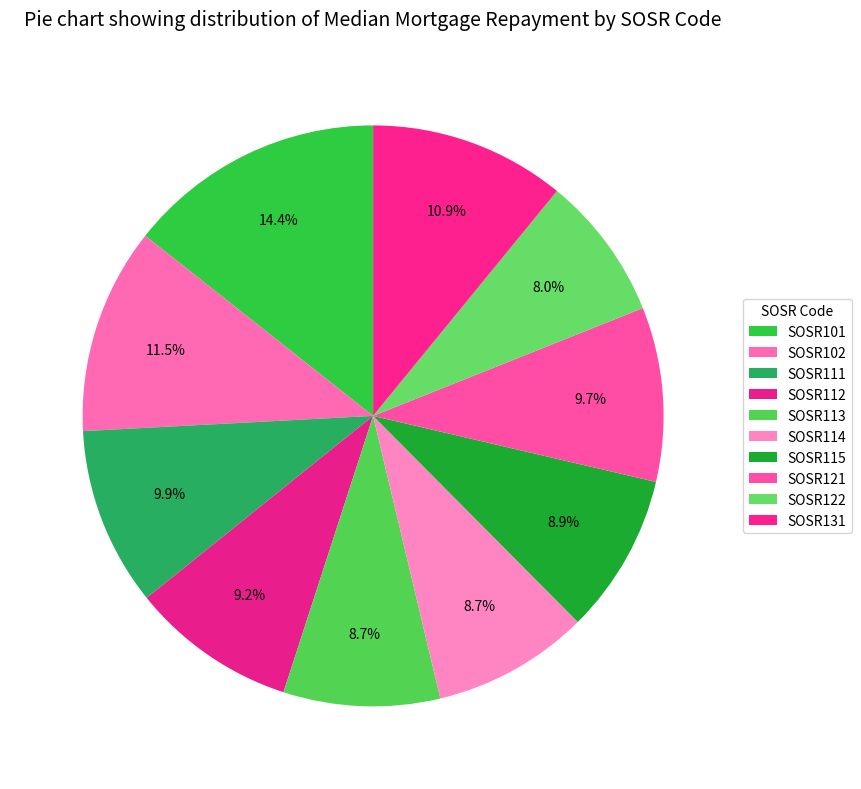

To the nearest percent, what is the average slice percentage?

10%